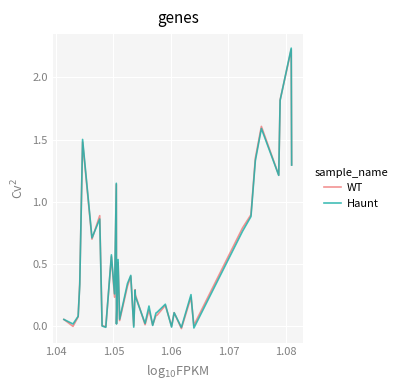

Which series has the widest spread of values?

Haunt